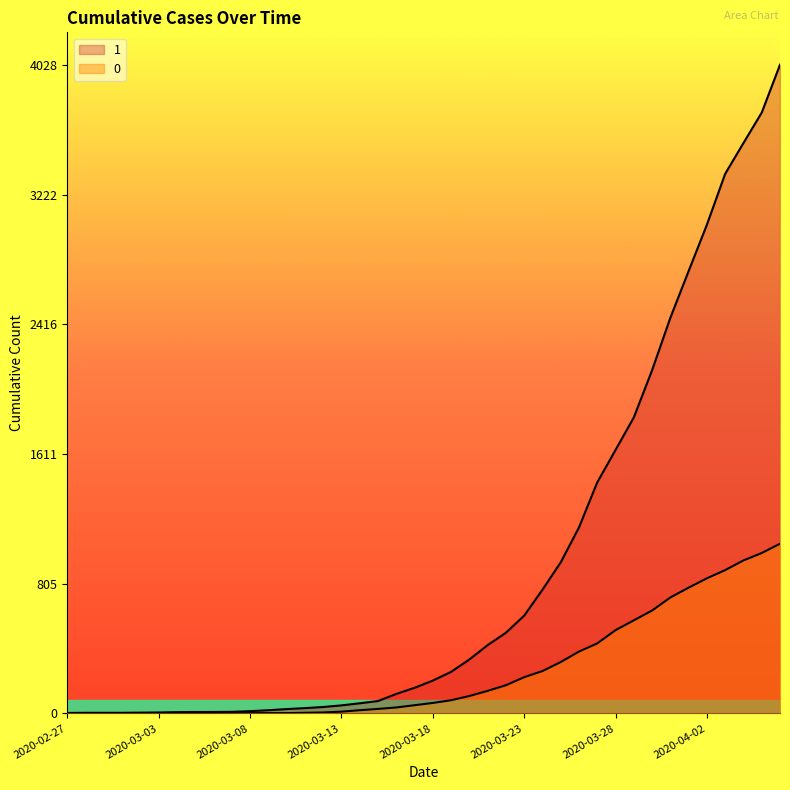

How many distinct data groups are displayed?

2